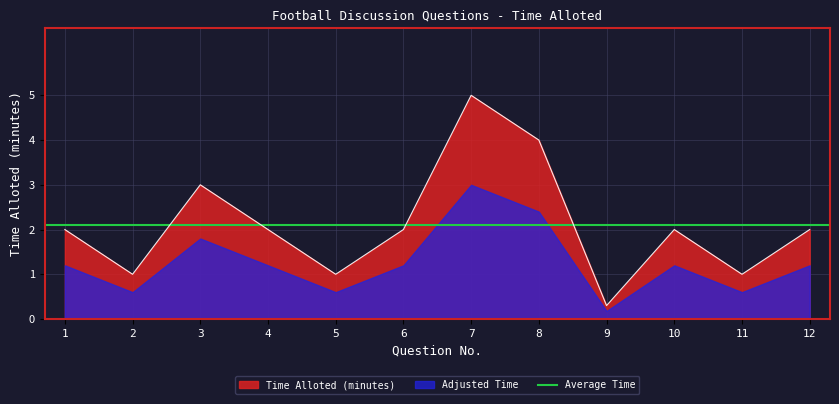

Count the number of values greater than 2.

3